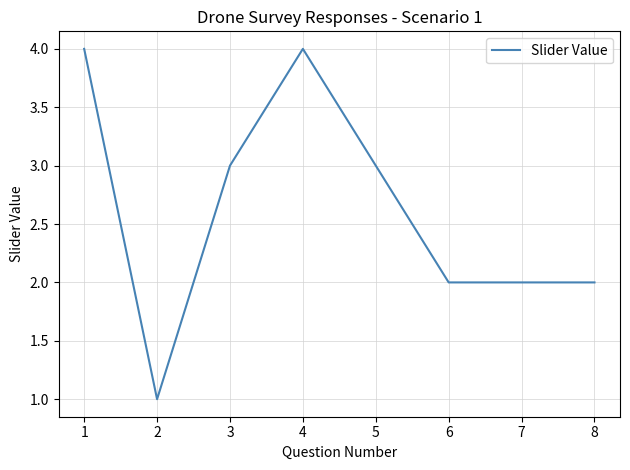

What is the greatest value displayed?

4